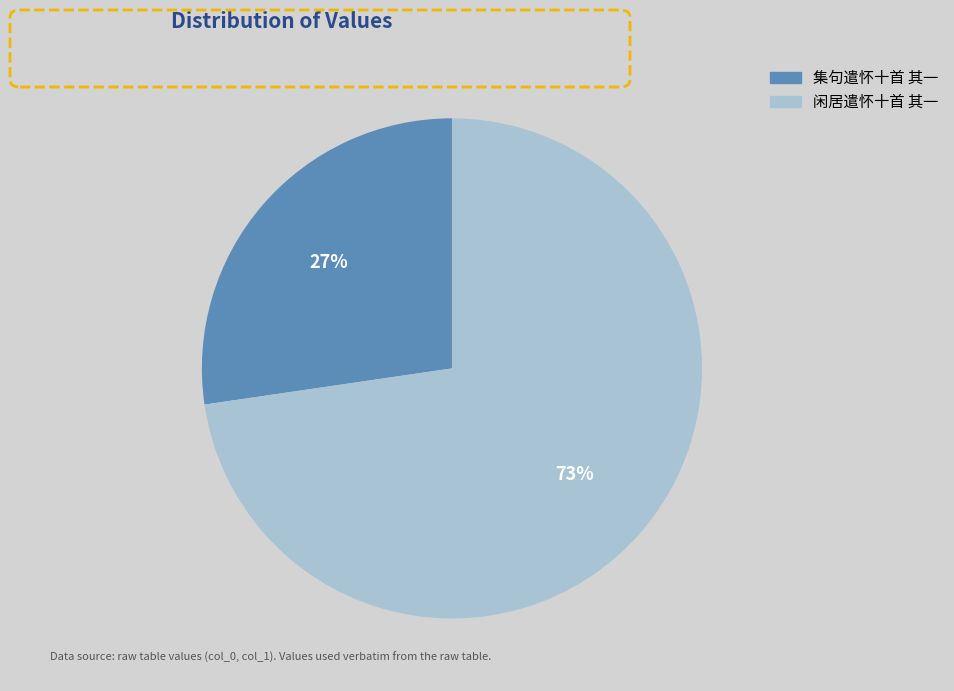

Is the sum of 集句遣怀十首 其一 and 闲居遣怀十首 其一 greater than half?

Yes